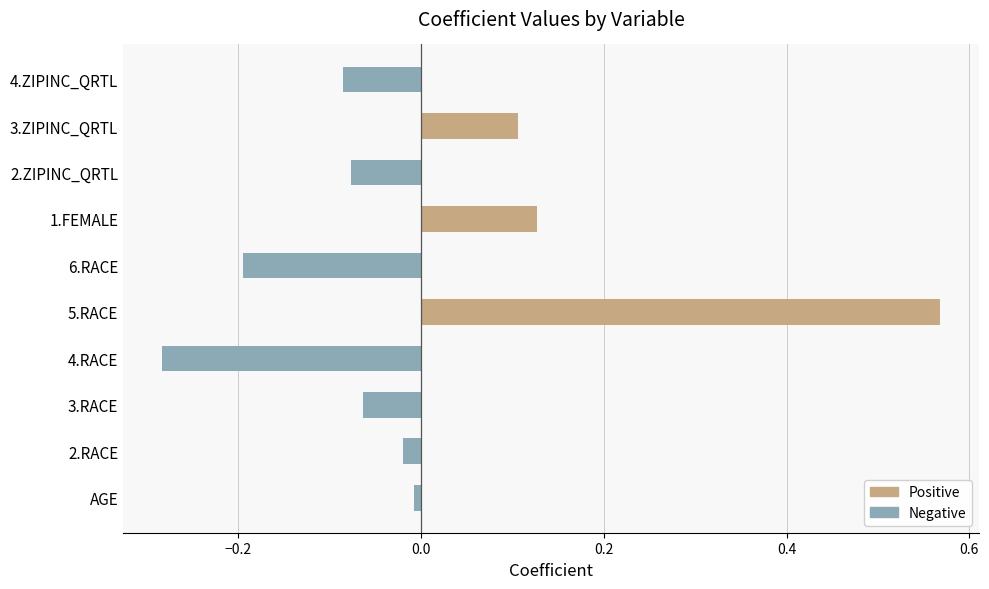

The value at 5.RACE is 0.8. True or false?

False